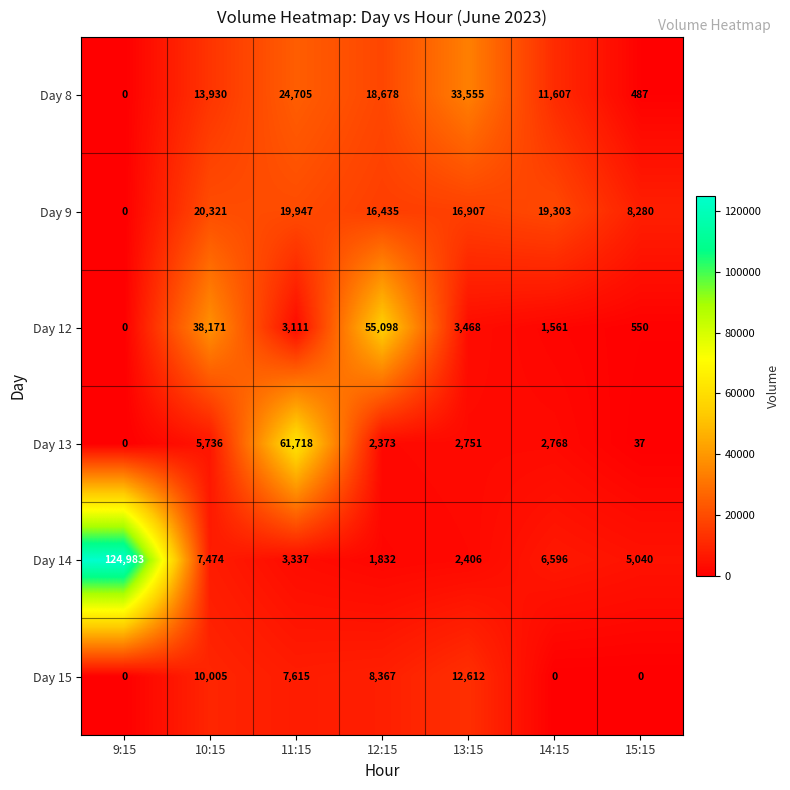

At which label is Day 14 closest to 63407?

10:15